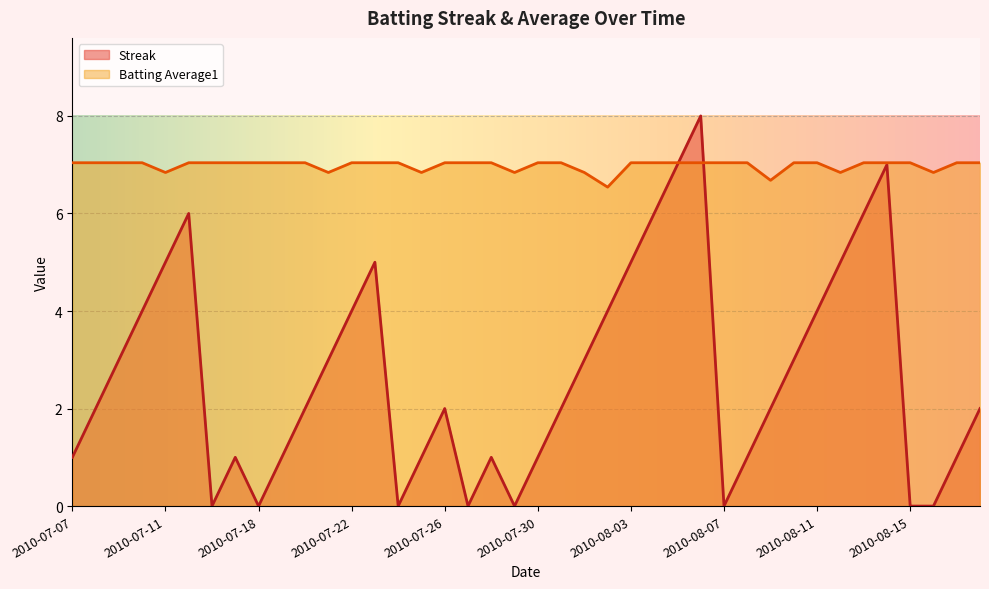

What is the difference between the highest and lowest values at 2010-08-17?

6.0